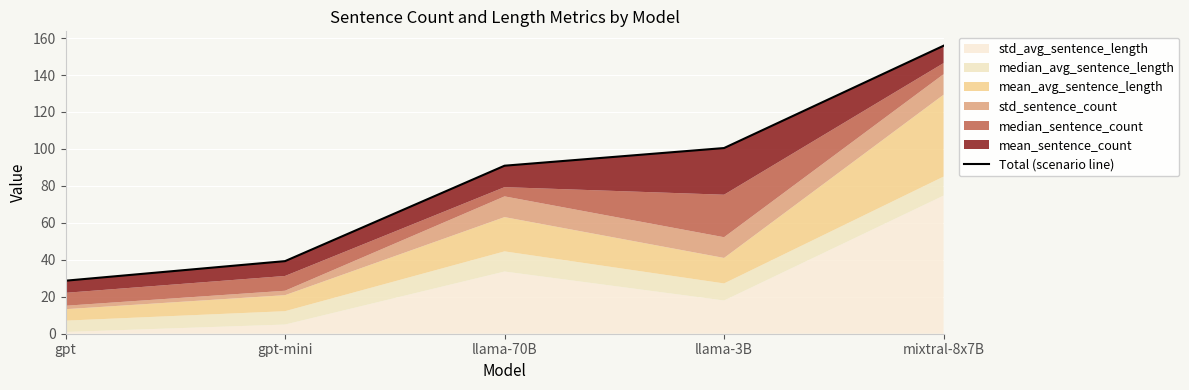

Which label corresponds to the smallest value in the chart?

gpt